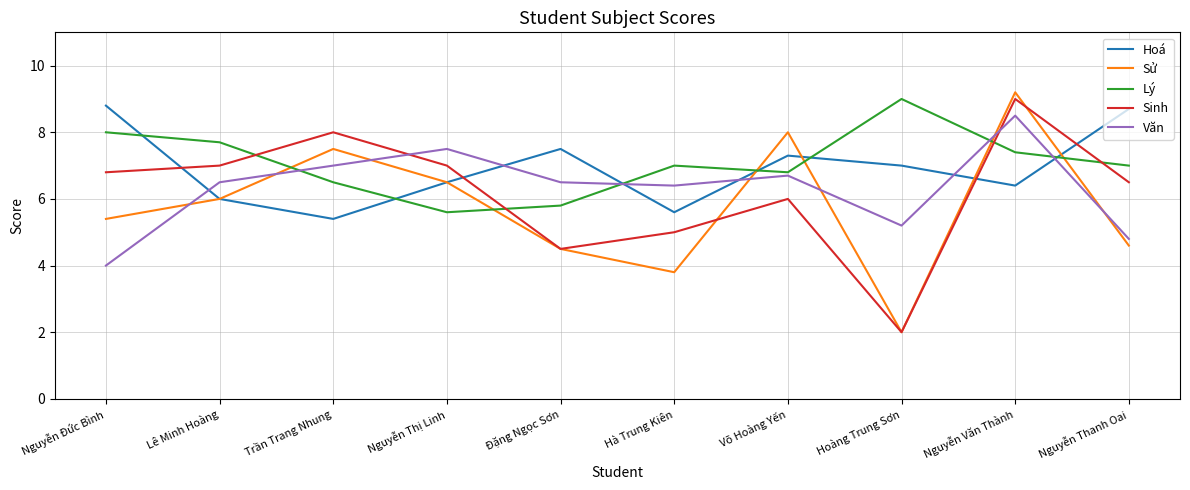

How many lines are shown in the chart?

5